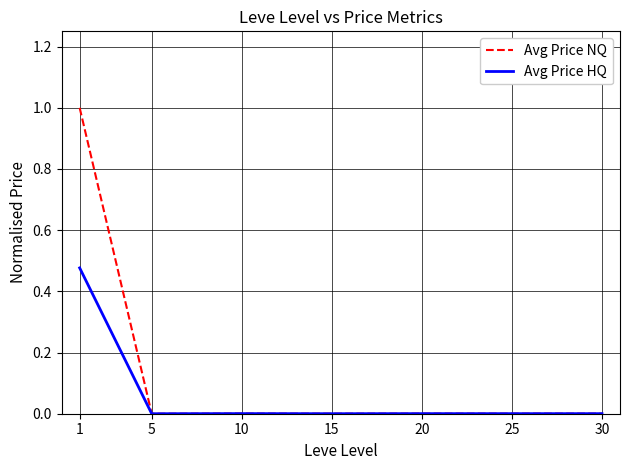

Does the chart have visible grid lines?

Yes